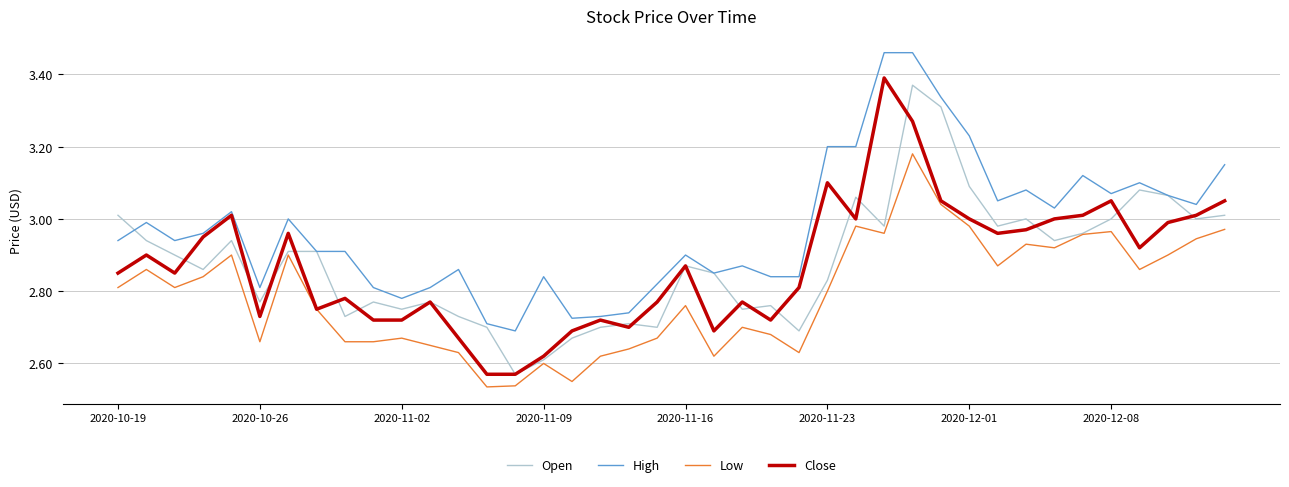

True or false: Low and High intersect in this chart.

False